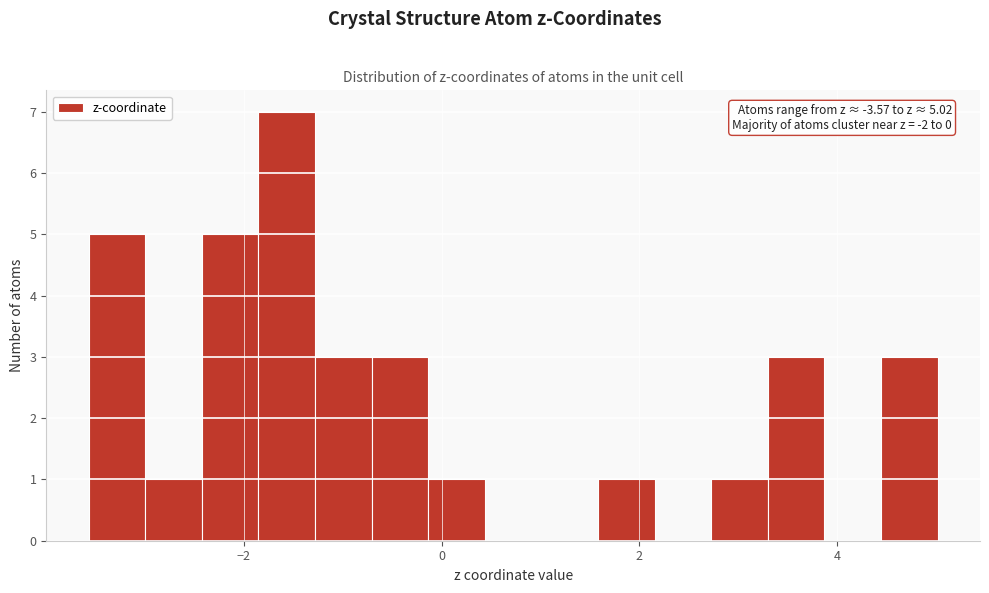

Read against the x-axis, roughly where is the centre of the tallest bar?

-1.6